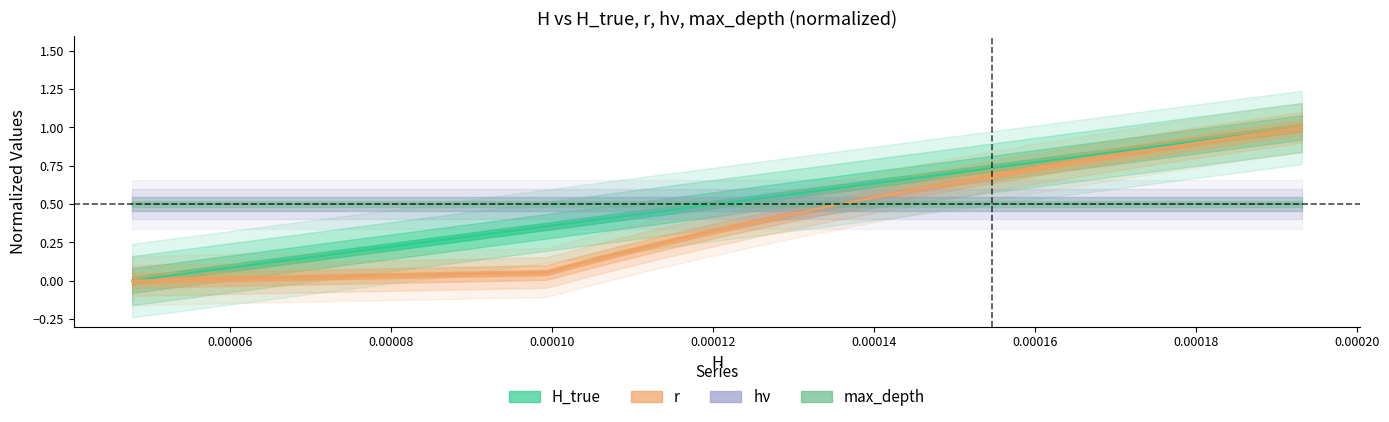

What is the average value of the r series?

0.5